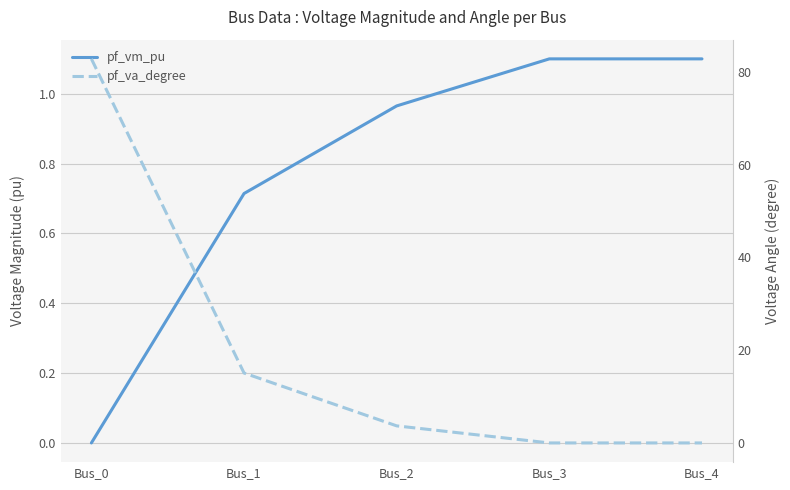

What is the difference between the pf_va_degree values at Bus_1 and Bus_3?

15.1